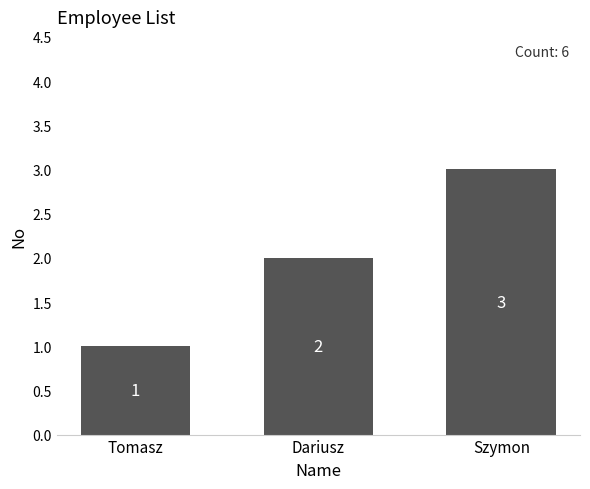

How many data points does each series have?

3